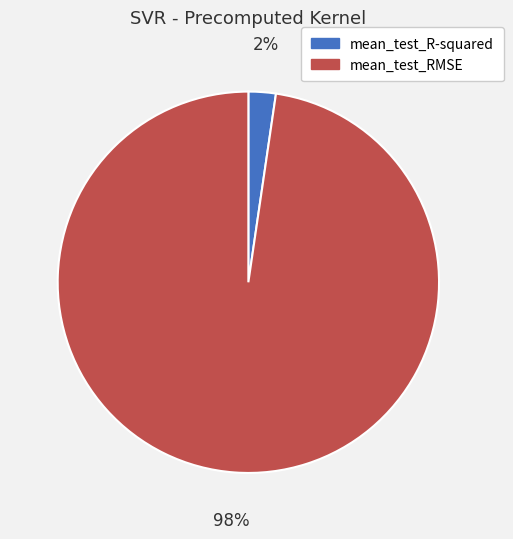

Which slice is the largest?

mean_test_RMSE